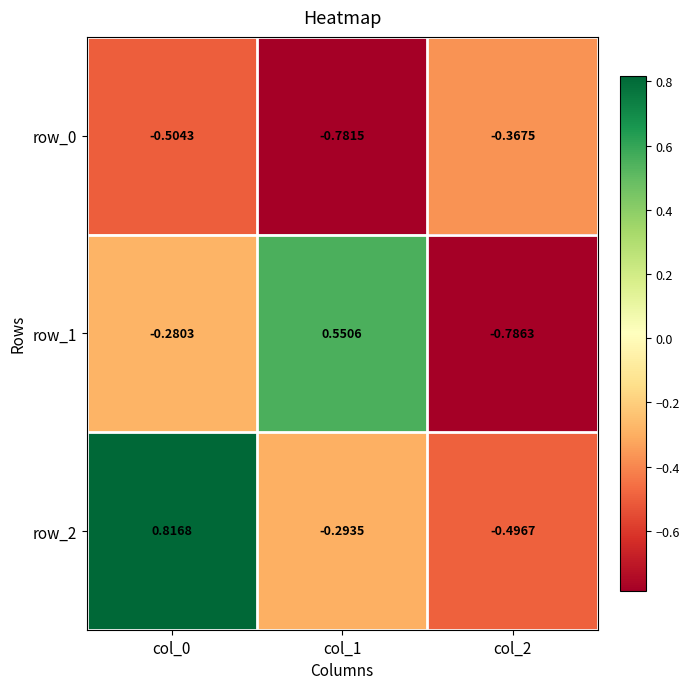

What is the greatest value displayed?

0.8